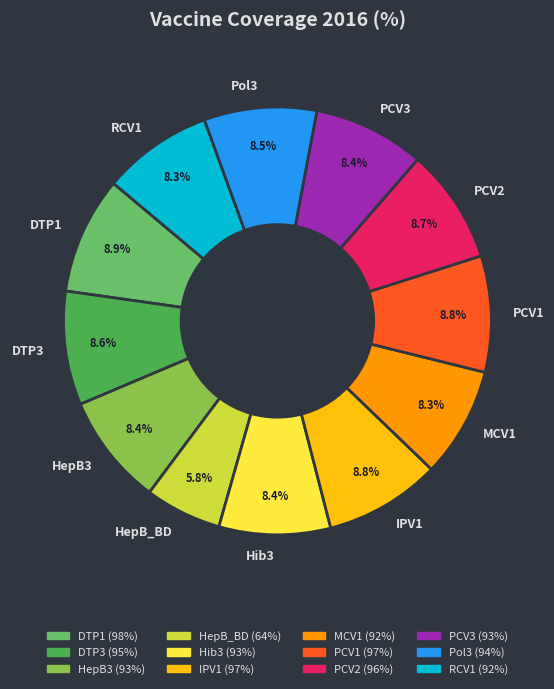

Is there a majority slice in this chart?

No